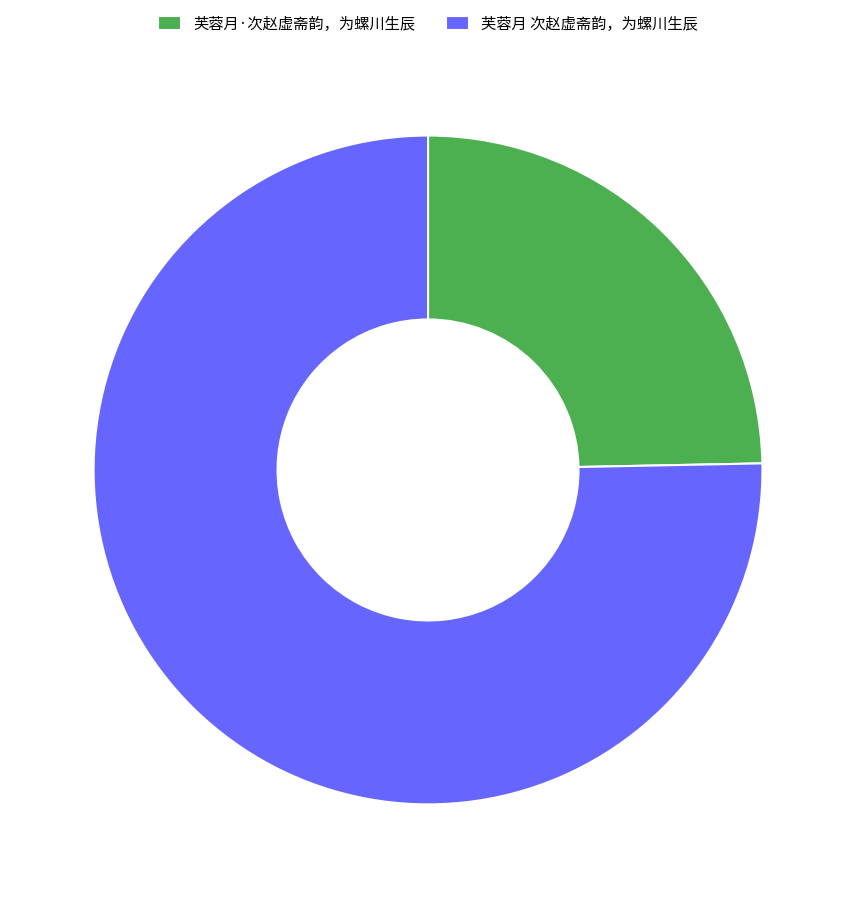

Rank the categories by value from highest to lowest.

芙蓉月 次赵虚斋韵，为螺川生辰, 芙蓉月·次赵虚斋韵，为螺川生辰